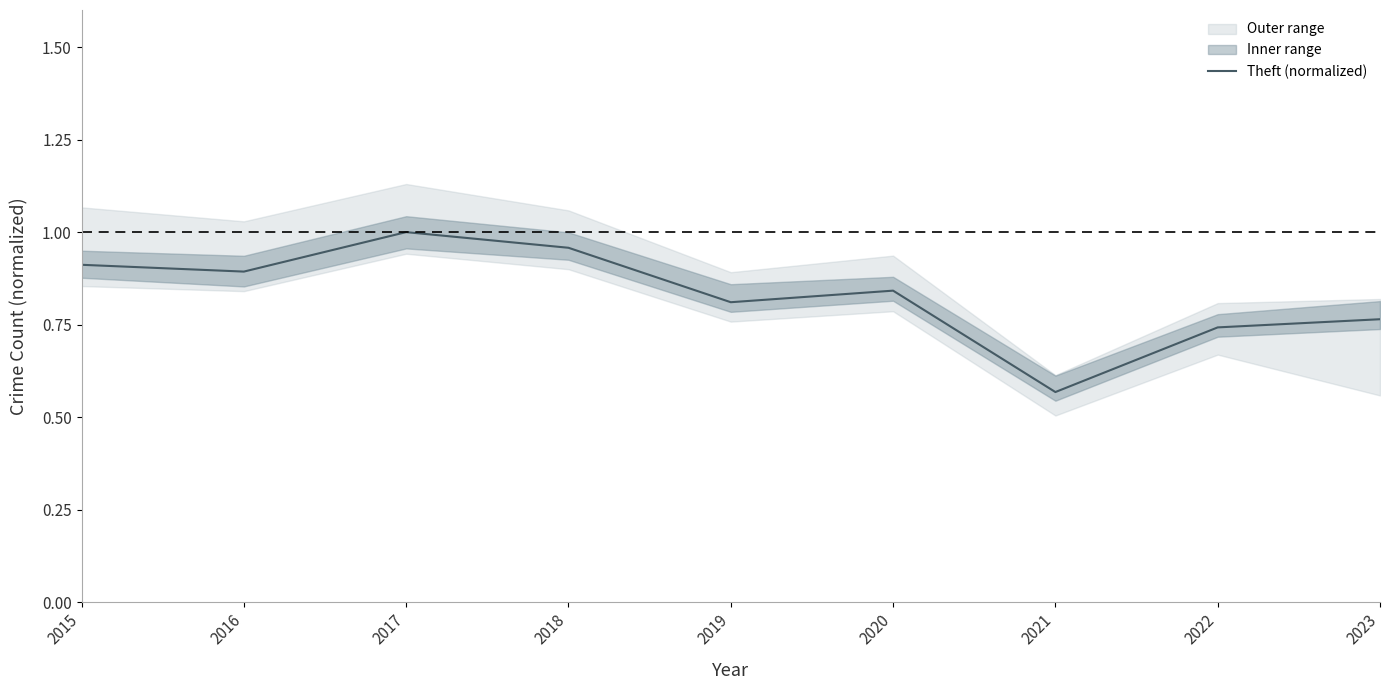

Reading right to left, what are all the values shown in this chart?

0.8	0.7	0.6	0.8	0.8	1.0	1.0	0.9	0.9